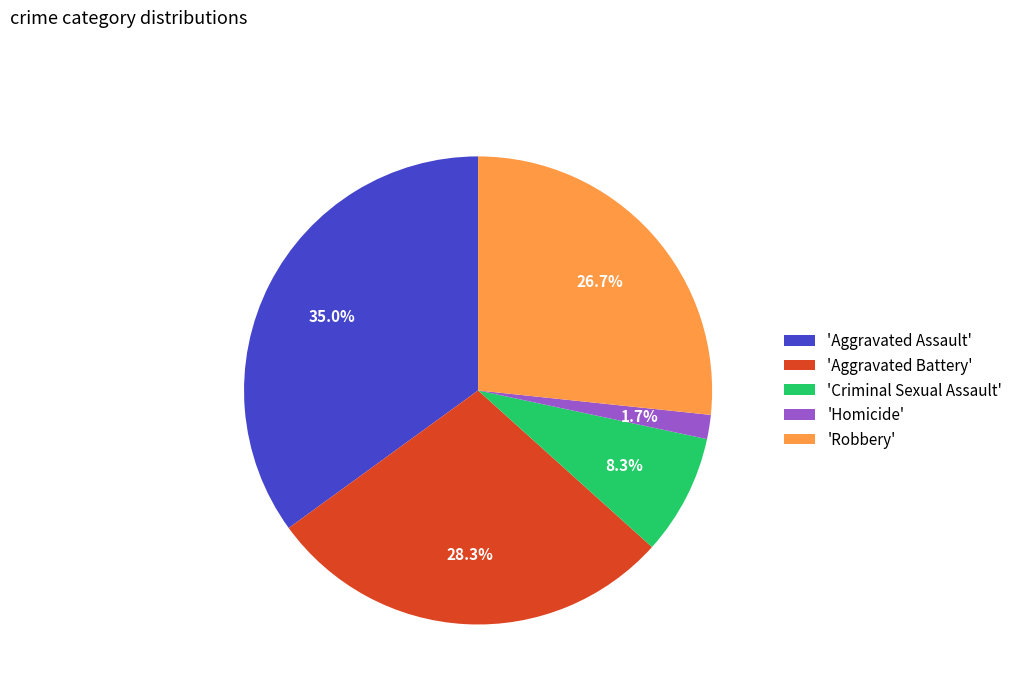

Do 'Robbery' and 'Homicide' together represent more than half of the pie?

No